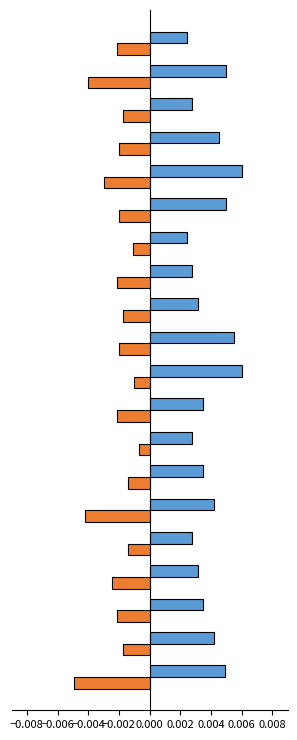

Which series has the widest spread of values?

Base Min